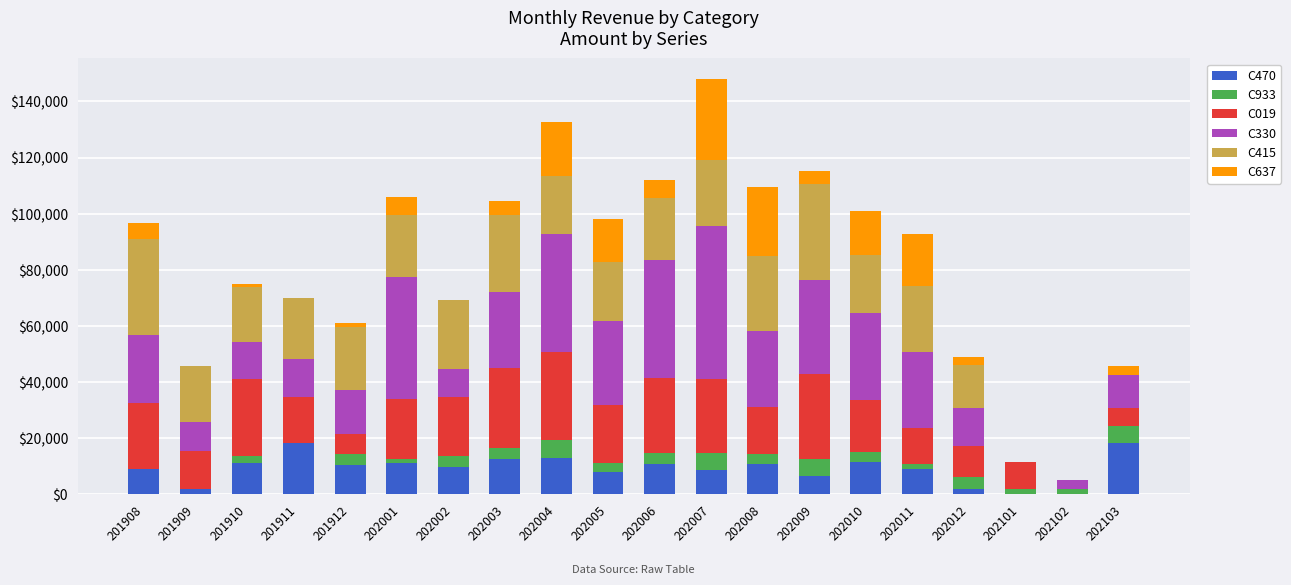

Is it true that C470 equals 10720 at 202006?

True